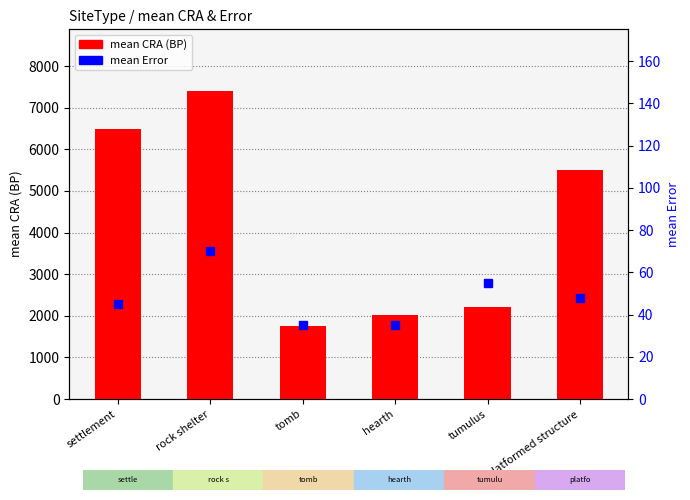

Reading right to left, extract all data points from this chart.

mean CRA (BP): platformed structure=5514	tumulus=2216	hearth=2026	tomb=1749	rock shelter=7403	settlement=6480
mean Error: platformed structure=48	tumulus=55	hearth=35	tomb=35	rock shelter=70	settlement=45